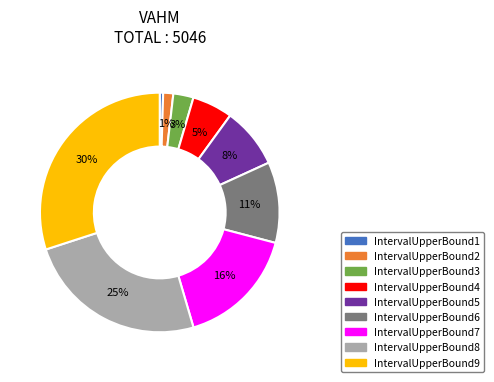

Approximately how many times larger is the value at IntervalUpperBound9 compared to IntervalUpperBound8?

1.2